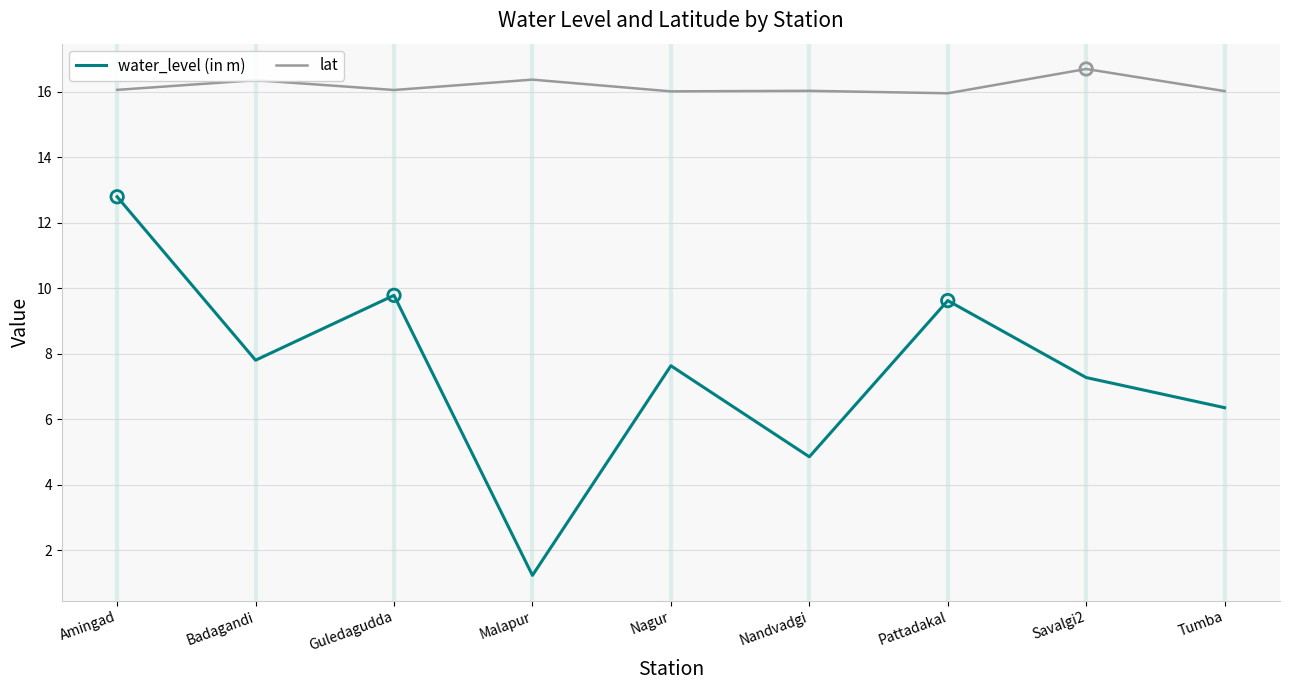

What are all the series names shown in the legend?

water_level (in m), lat